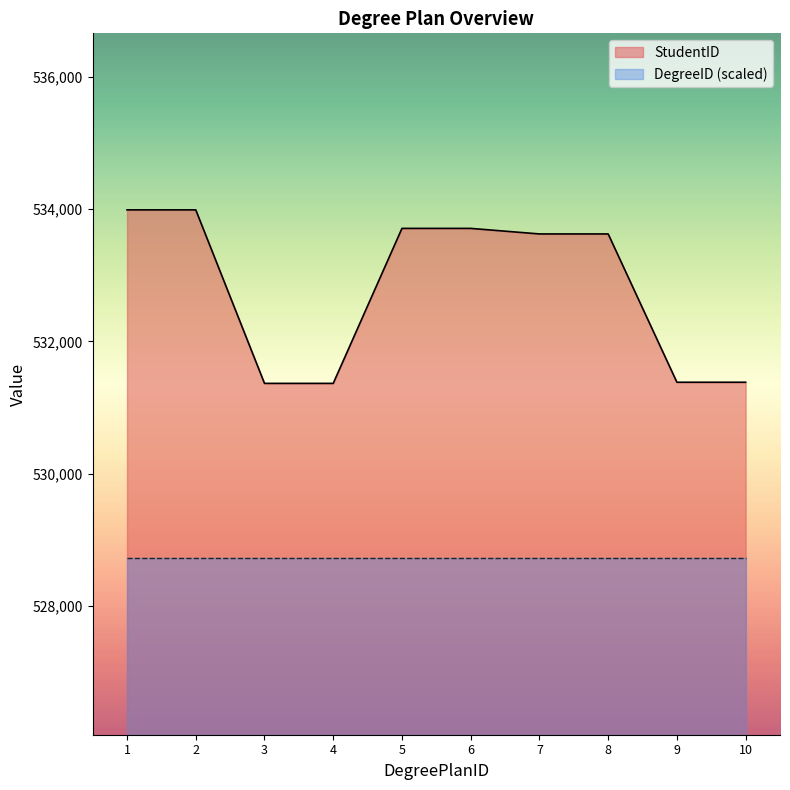

List the labels in order of value, largest first.

1, 2, 5, 6, 7, 8, 9, 10, 3, 4